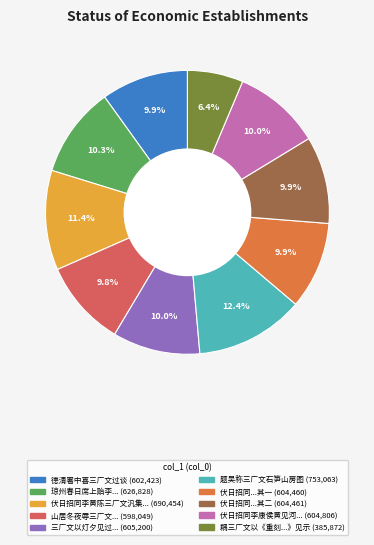

Is there a majority slice in this chart?

No